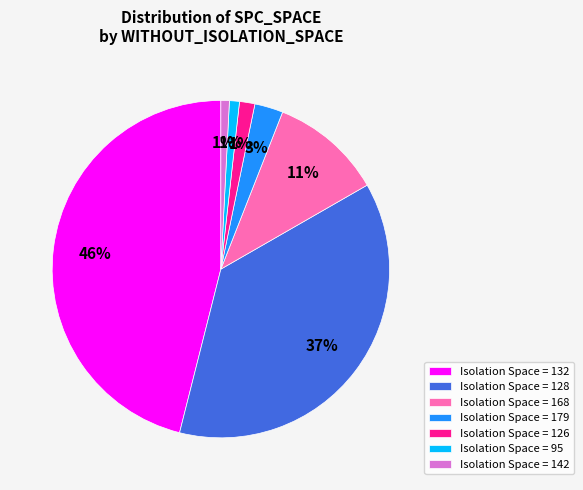

Do Isolation Space = 126 and Isolation Space = 95 together represent more than half of the pie?

No